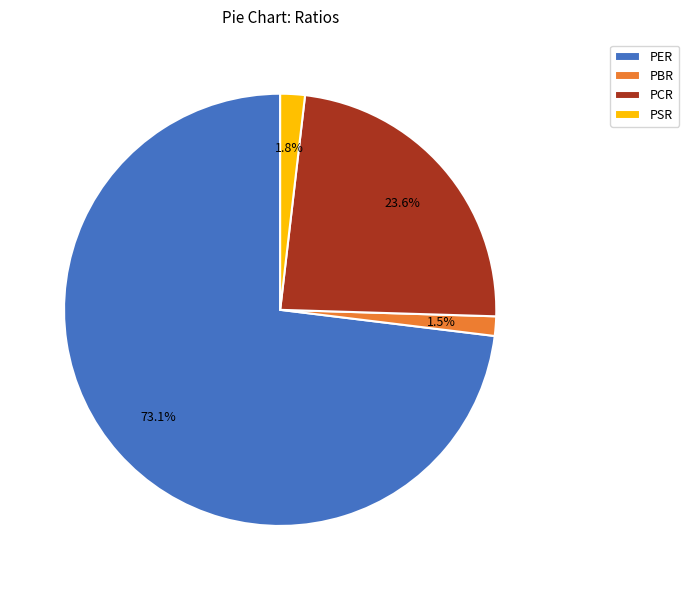

Between PBR and PER, which is larger?

PER